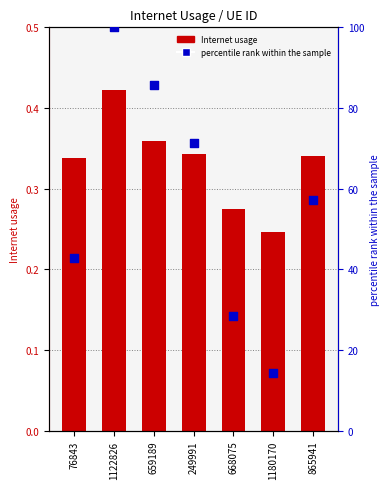

Which series has the widest spread of Y values?

percentile rank within the sample